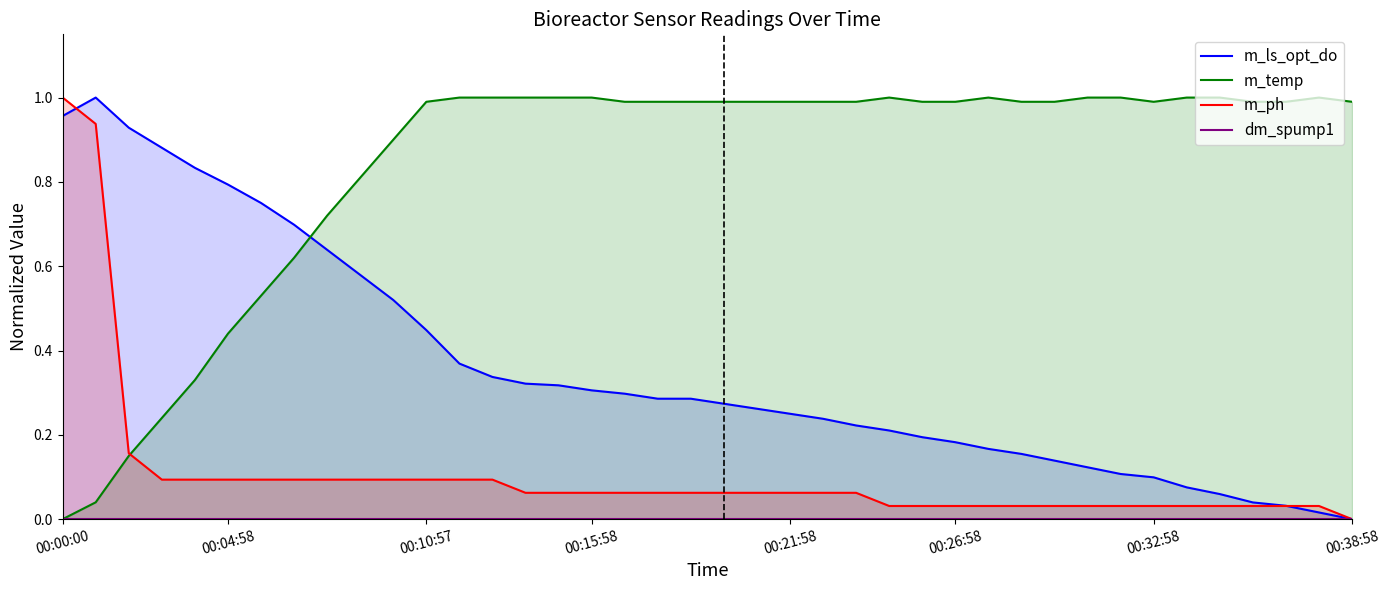

What is the approximate value of m_ls_opt_do at 9?

0.6